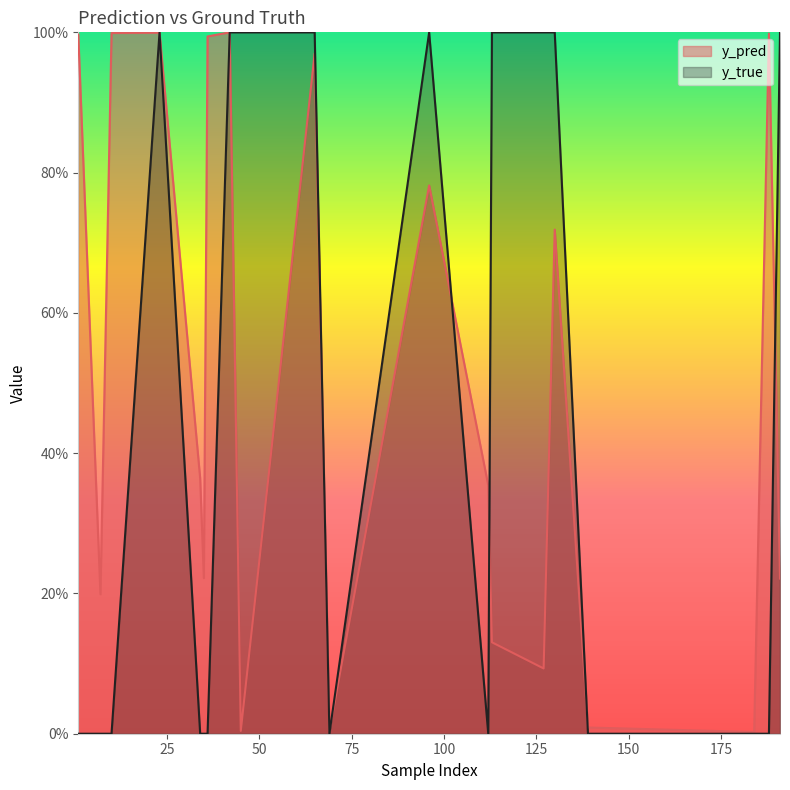

How many intersections are there between y_true and y_pred?

9